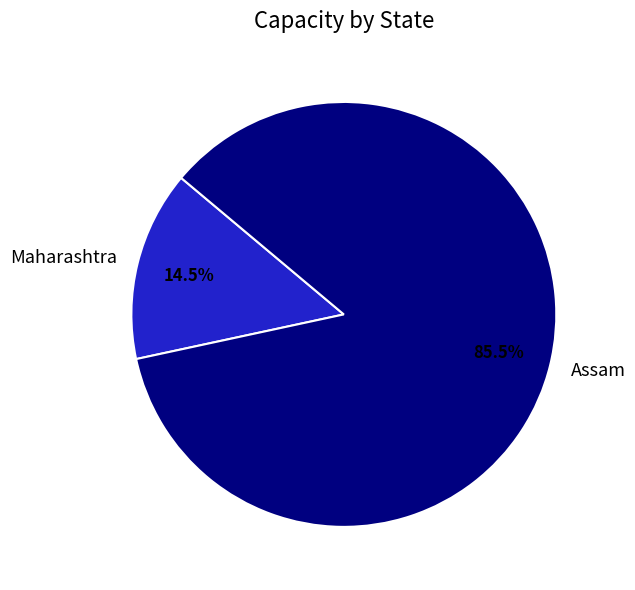

Which slice is the smallest?

Maharashtra